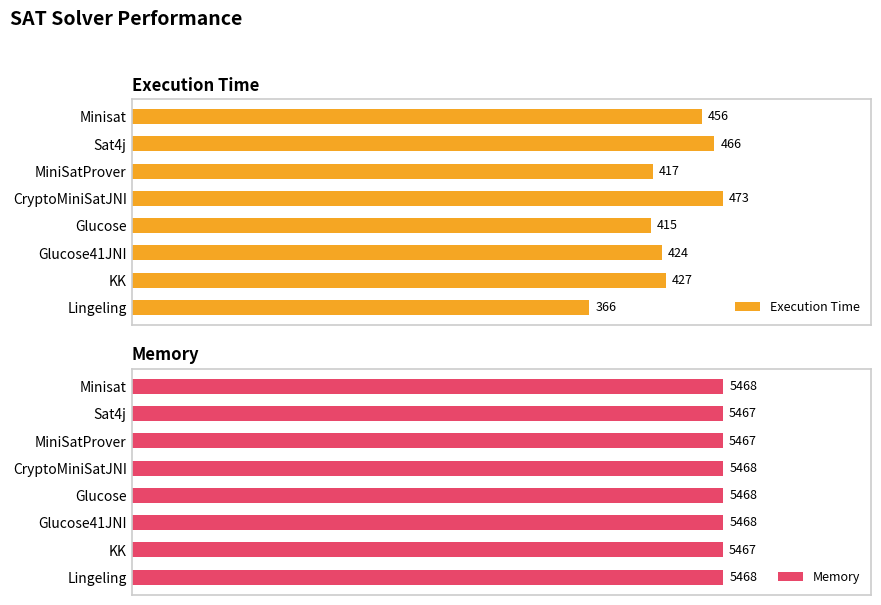

At which label does Execution Time reach its minimum?

Lingeling